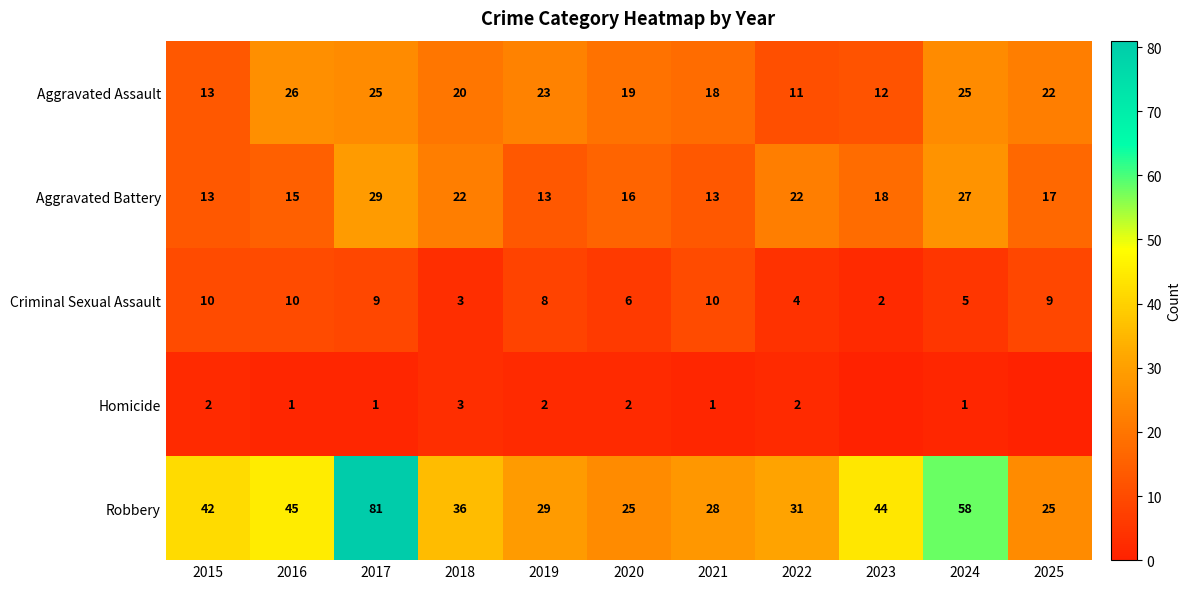

Is the value of Robbery at 2020 greater than the value of Criminal Sexual Assault at 2022?

Yes